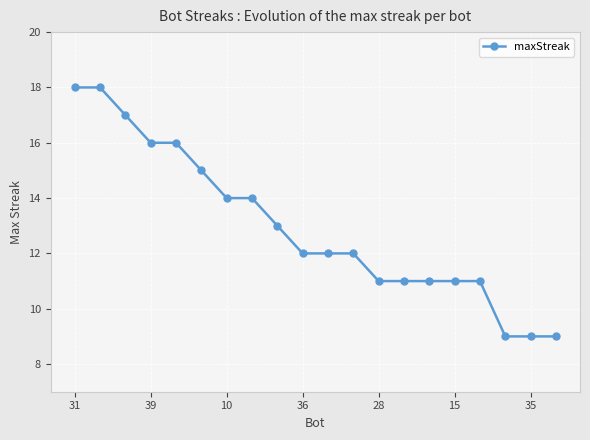

What is the value of the 4th point from the left?

16